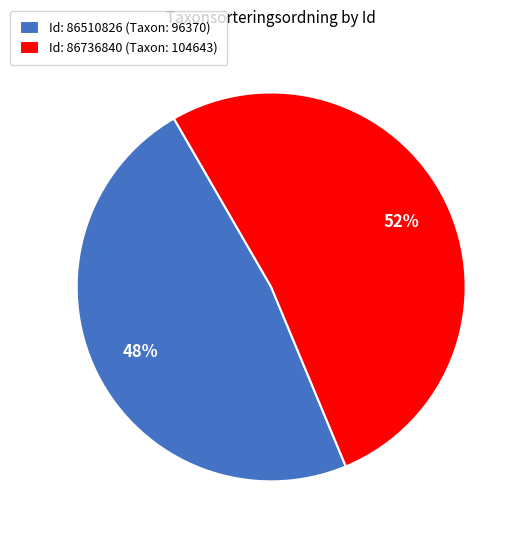

How many slices are in this pie chart?

2